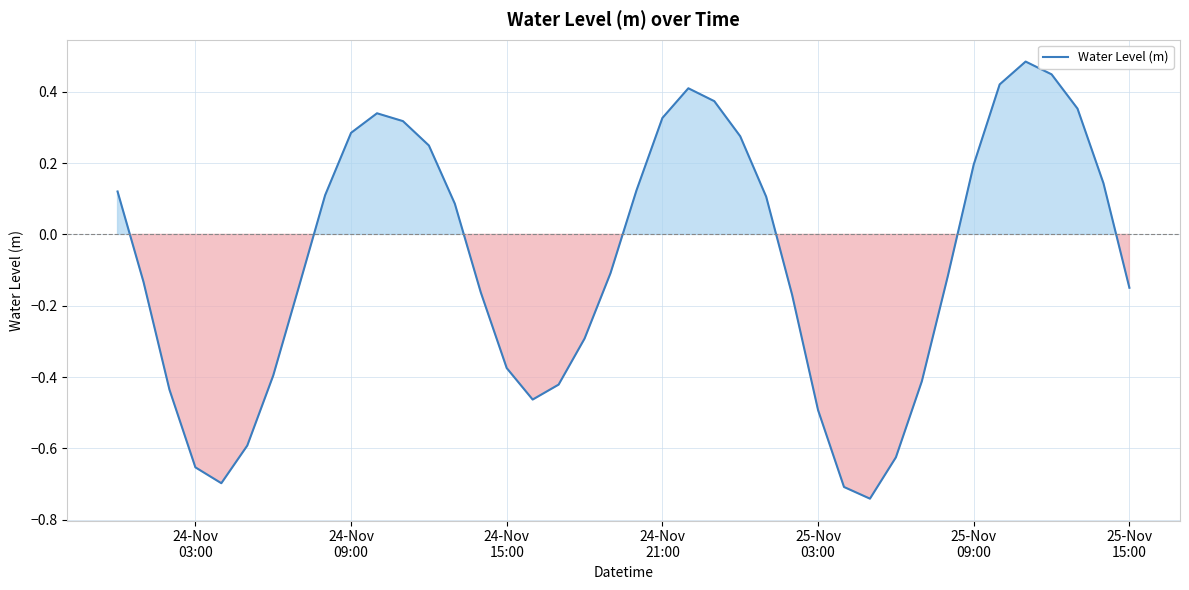

What is the difference between the maximum and minimum values?

1.2